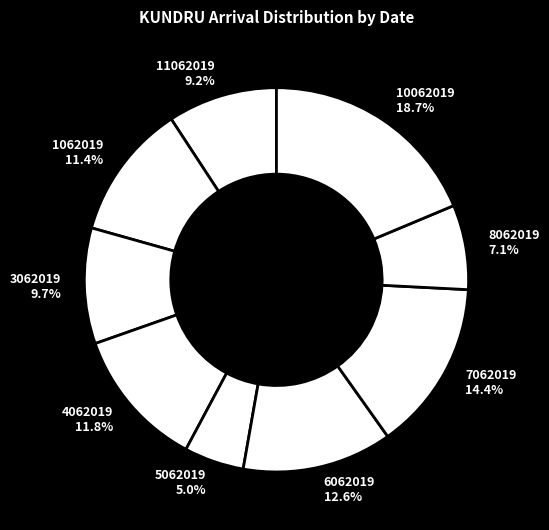

What portion of the pie excludes 11062019?

90.8%